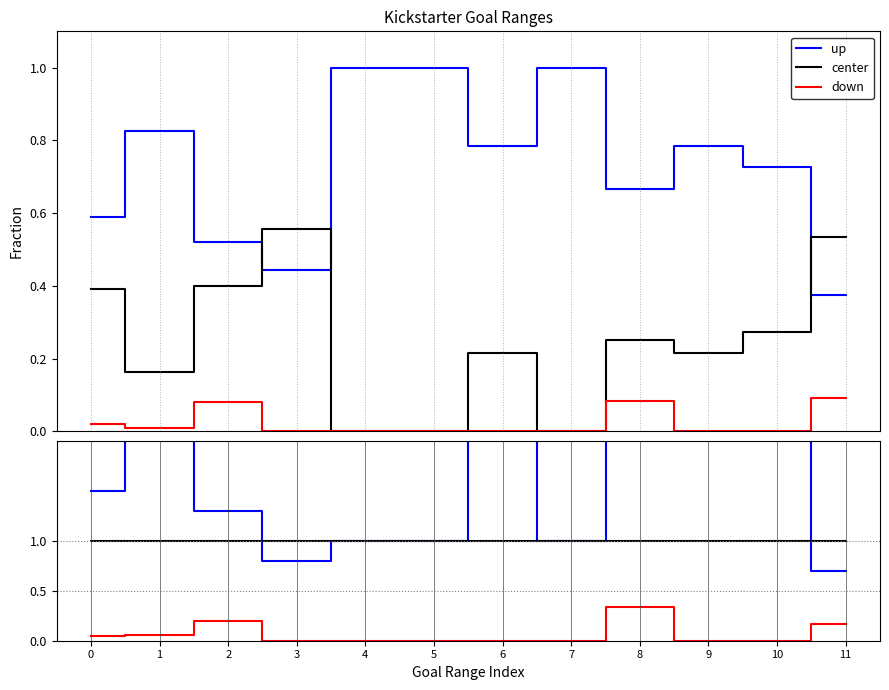

Is it true that up equals 5.0 at 1?

True